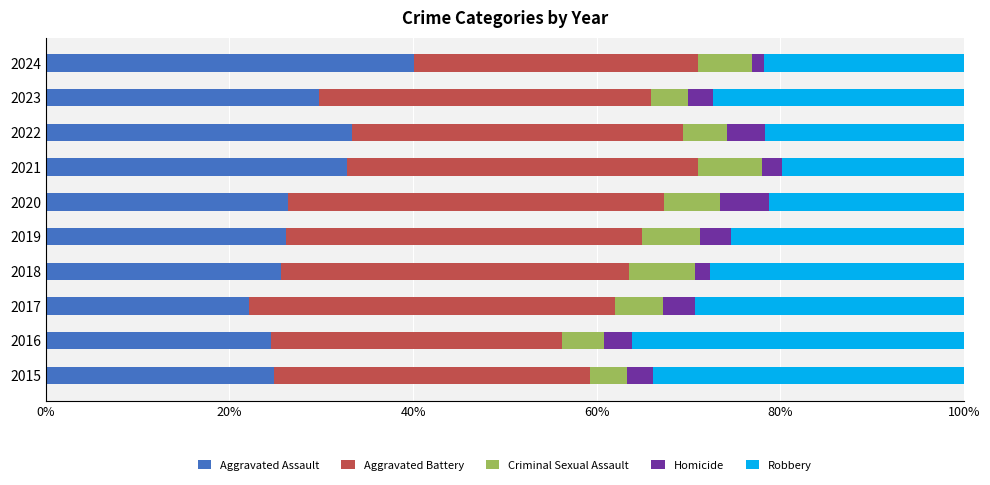

The value of Aggravated Assault at 2019 is 16.2. True or false?

False